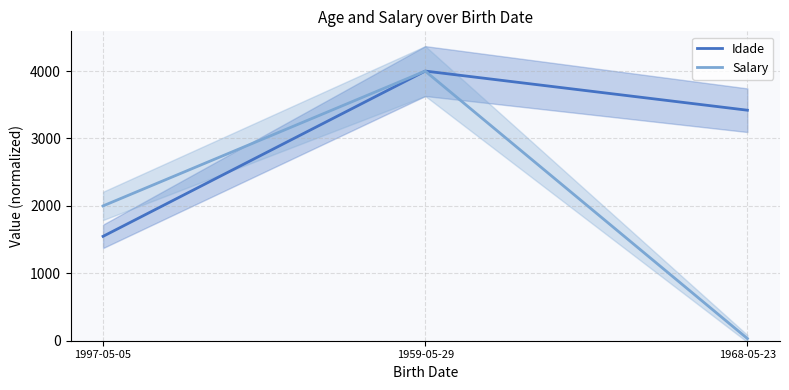

Reading right to left, extract all data points from this chart.

Idade: 1968-05-23=3419.4	1959-05-29=4000.0	1997-05-05=1548.4
Salary: 1968-05-23=32.1	1959-05-29=4000.0	1997-05-05=2000.0